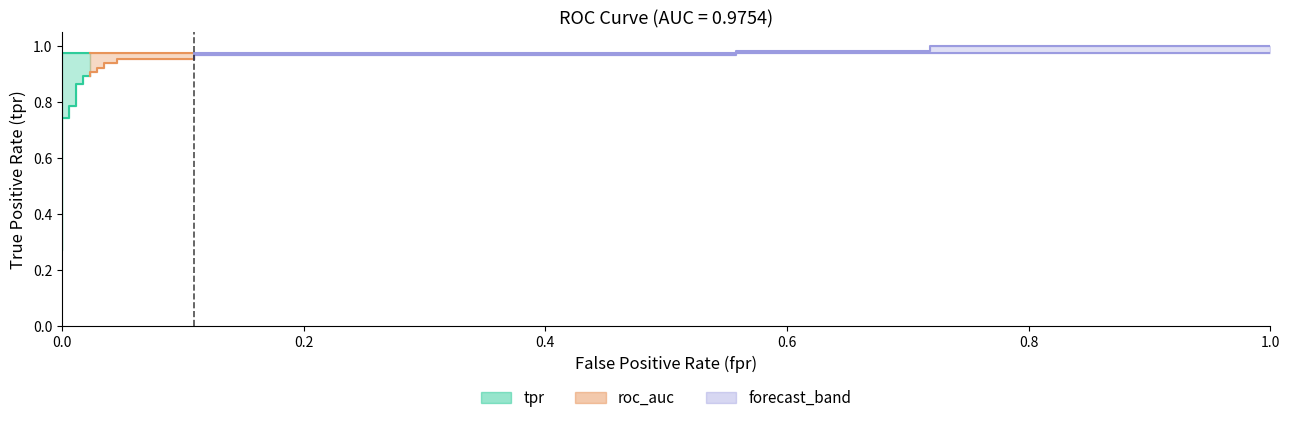

What is the total value across all series at 18?

1.9